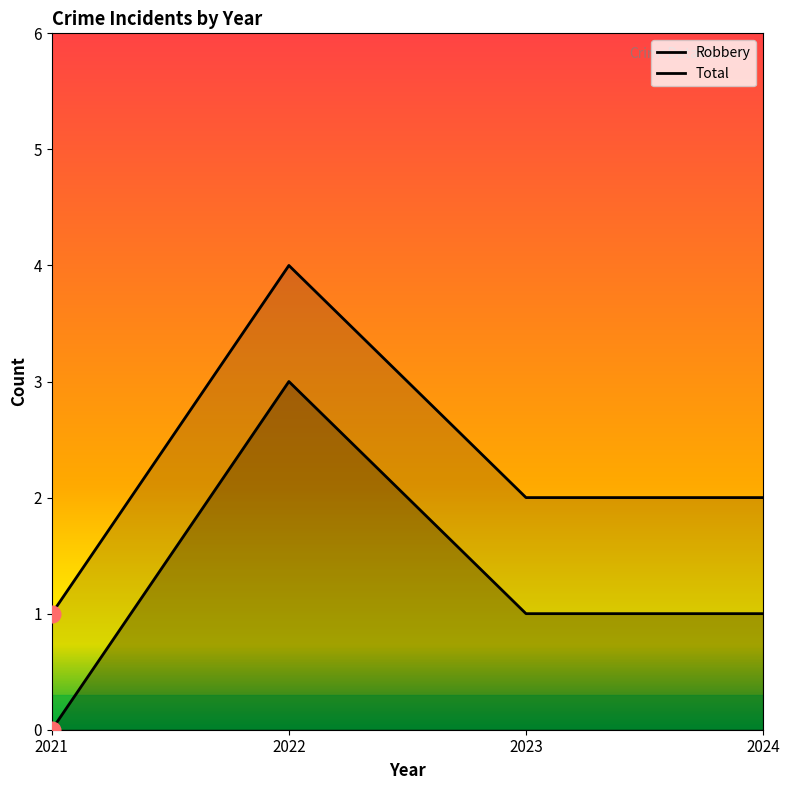

How many values in the Robbery series exceed 1?

1